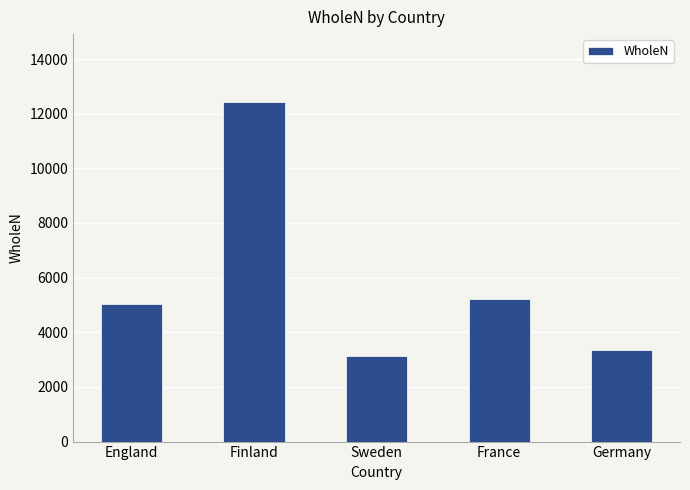

Reading left to right, extract all data points from this chart.

5025	12427	3114	5200	3339